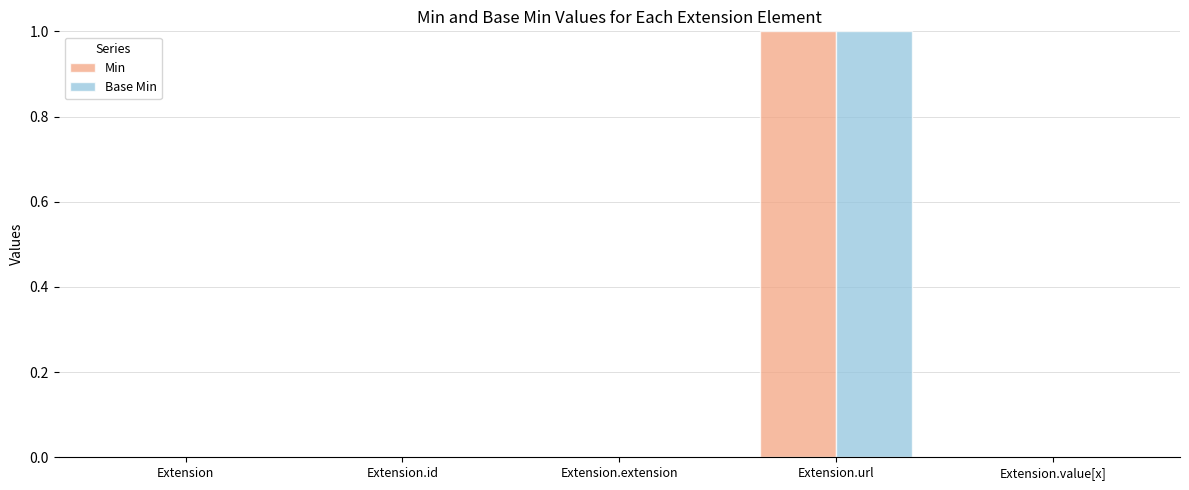

Is the value of Base Min at Extension.value[x] greater than the value of Min at Extension.url?

No